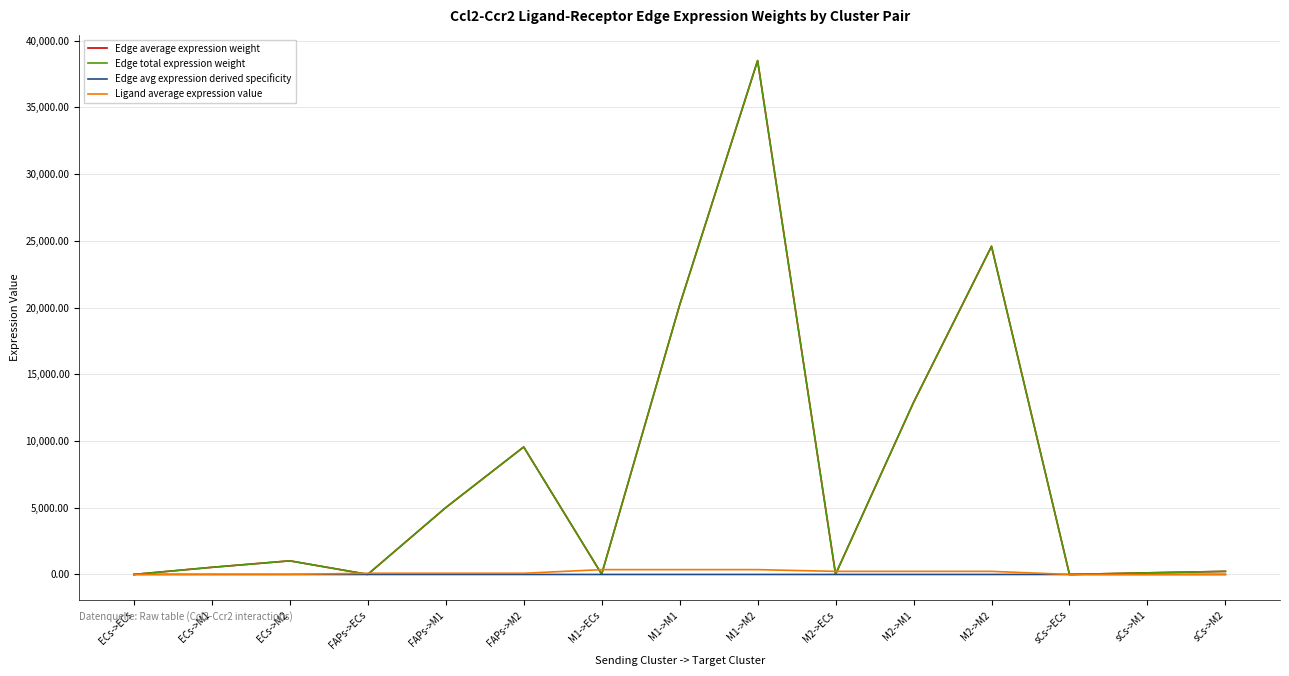

Does the chart have visible grid lines?

Yes